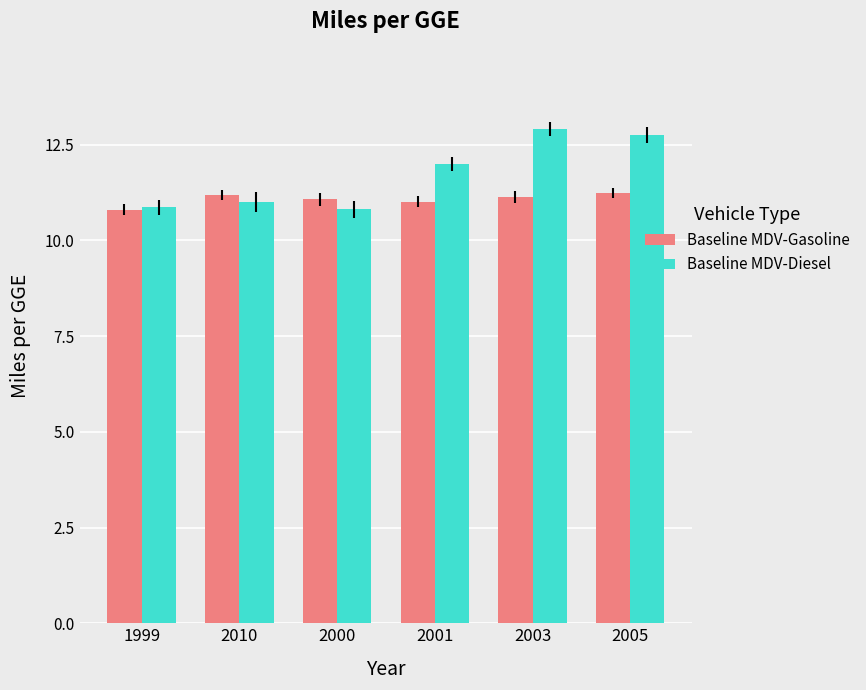

What are all the series names shown in the legend?

Baseline MDV-Gasoline, Baseline MDV-Diesel